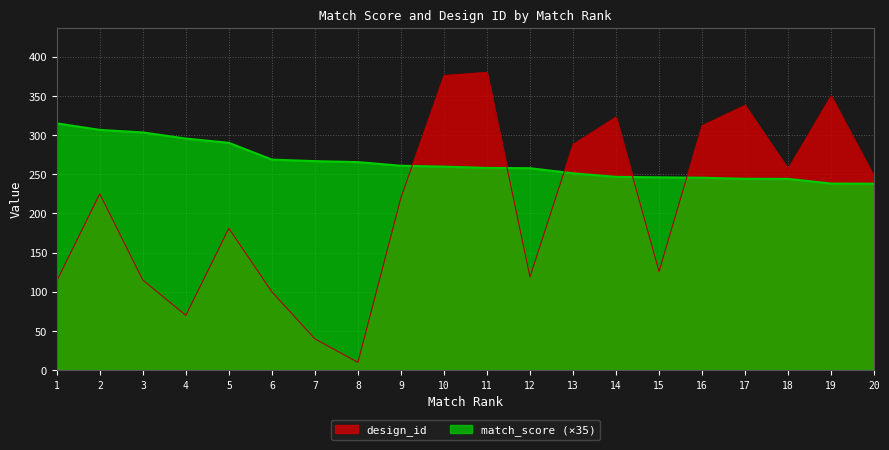

List the labels in order of match_score value, smallest first.

20, 19, 18, 17, 16, 15, 14, 13, 12, 11, 10, 9, 8, 7, 6, 5, 4, 3, 2, 1